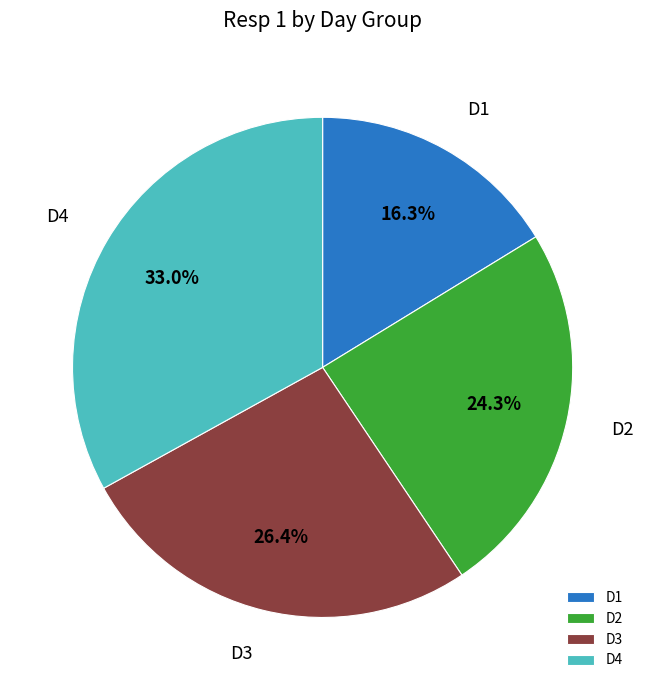

How much of the chart is everything except D2?

75.7%